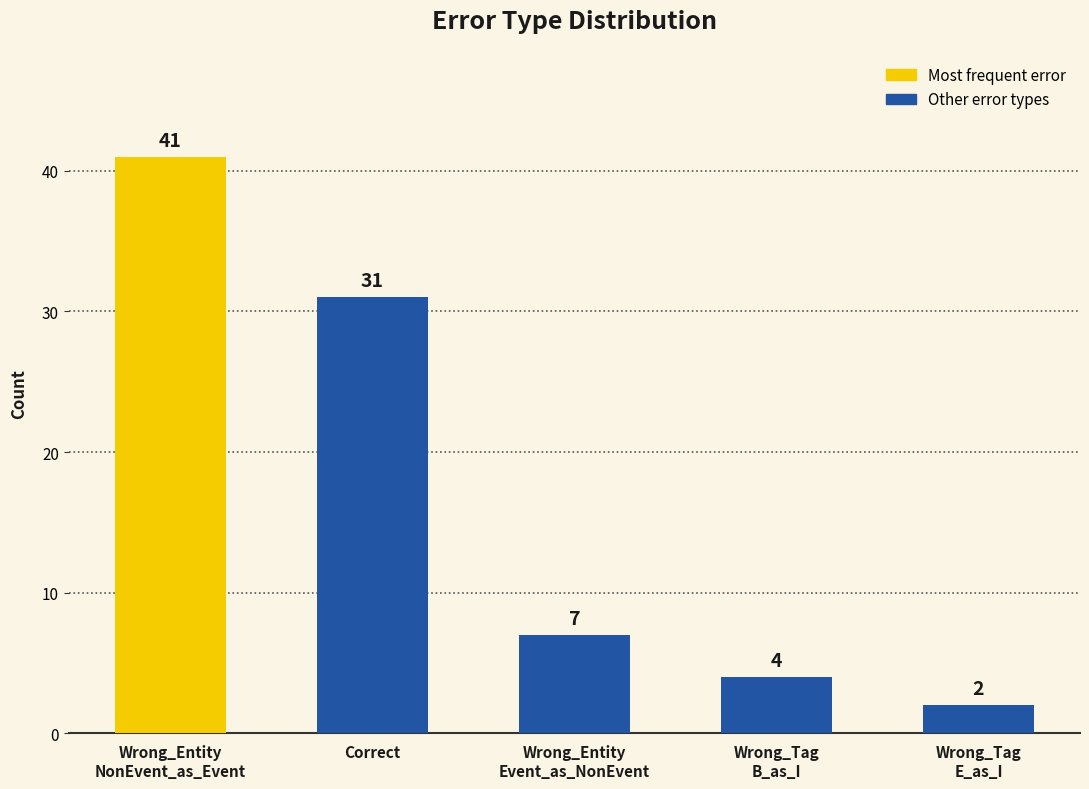

What is the smallest value displayed?

2